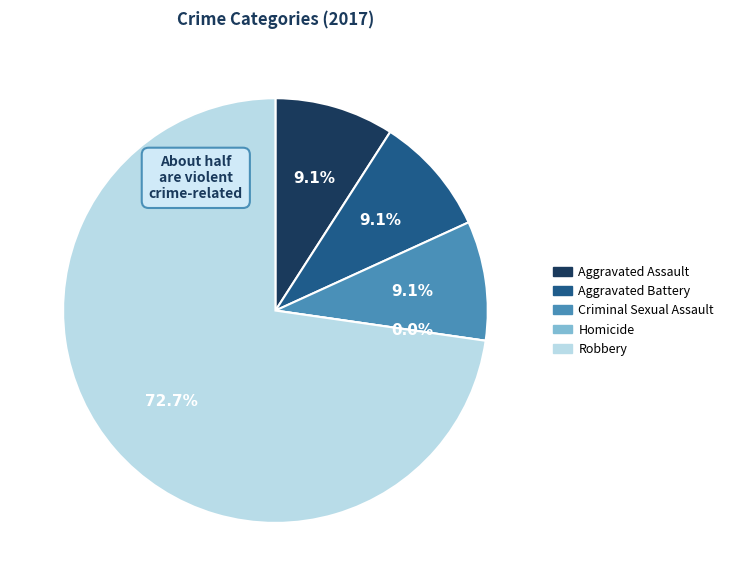

Count the number of slices in the pie.

5